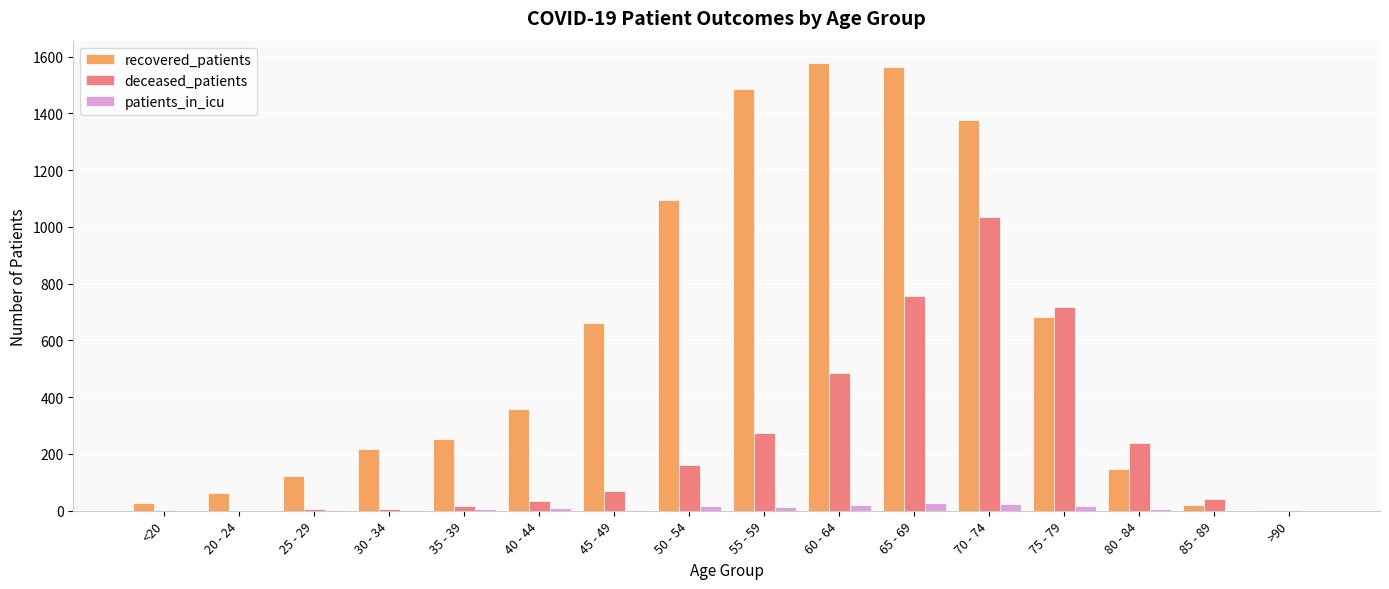

What is the highest value of the deceased_patients series?

1033